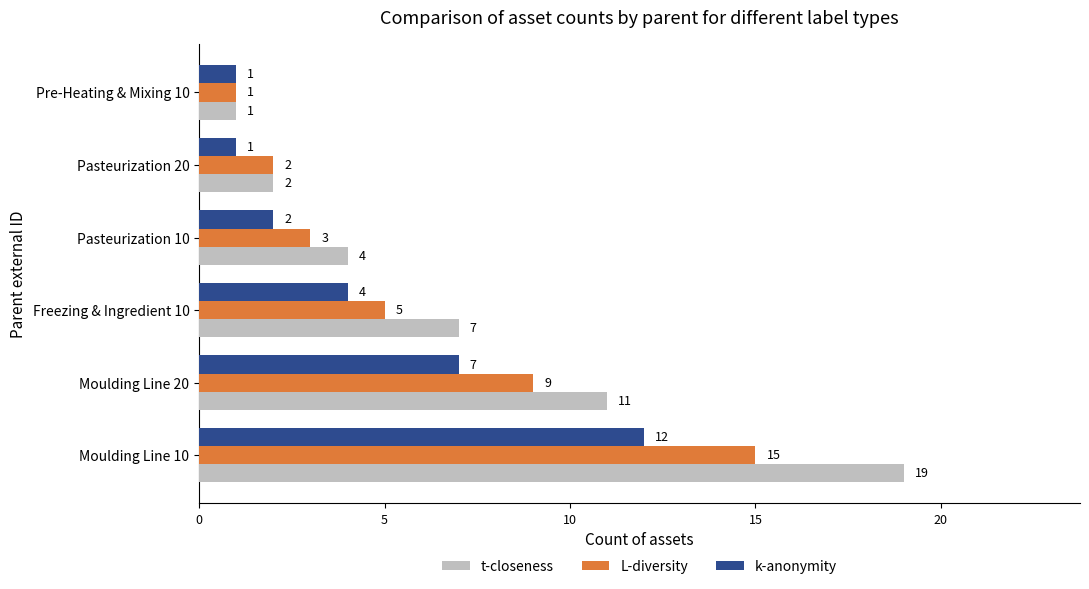

What is the approximate value of L-diversity at Freezing & Ingredient 10?

5